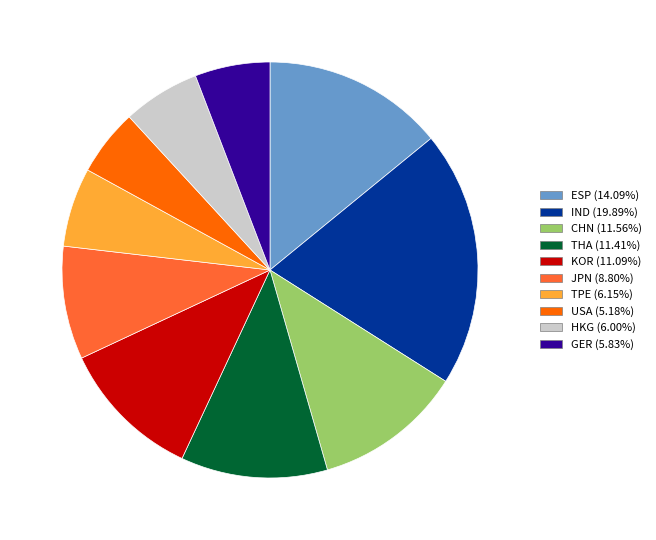

The ESP slice represents 14% of the pie. True or false?

True